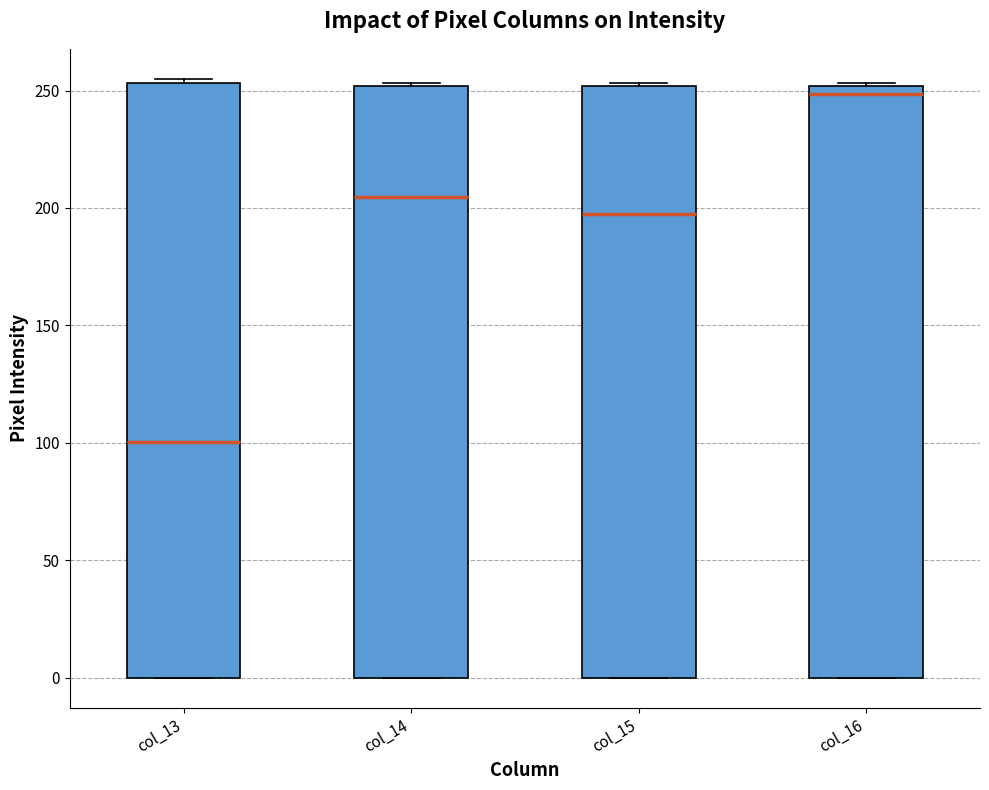

Where is the upper edge of the box for col_16 on the y-axis? The values are not printed on the chart, so give them approximately, as read against the axis.

250